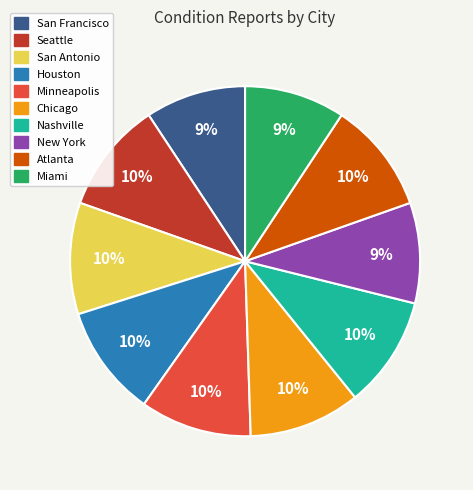

The San Francisco slice represents 9% of the pie. True or false?

True